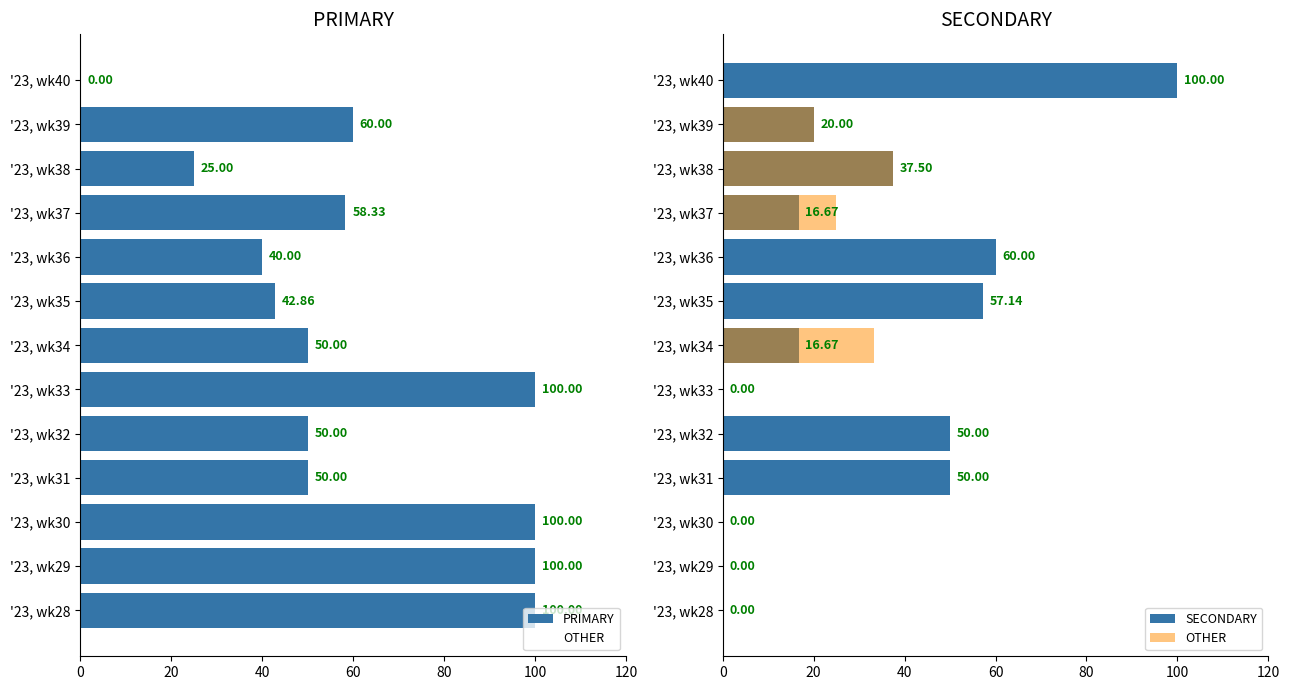

What is the sum of the PRIMARY values at '23, wk28 and '23, wk40?

100.0